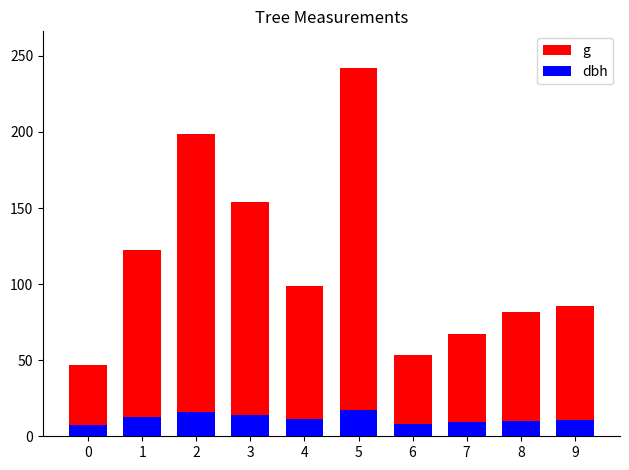

Which series has the largest total across all categories?

g